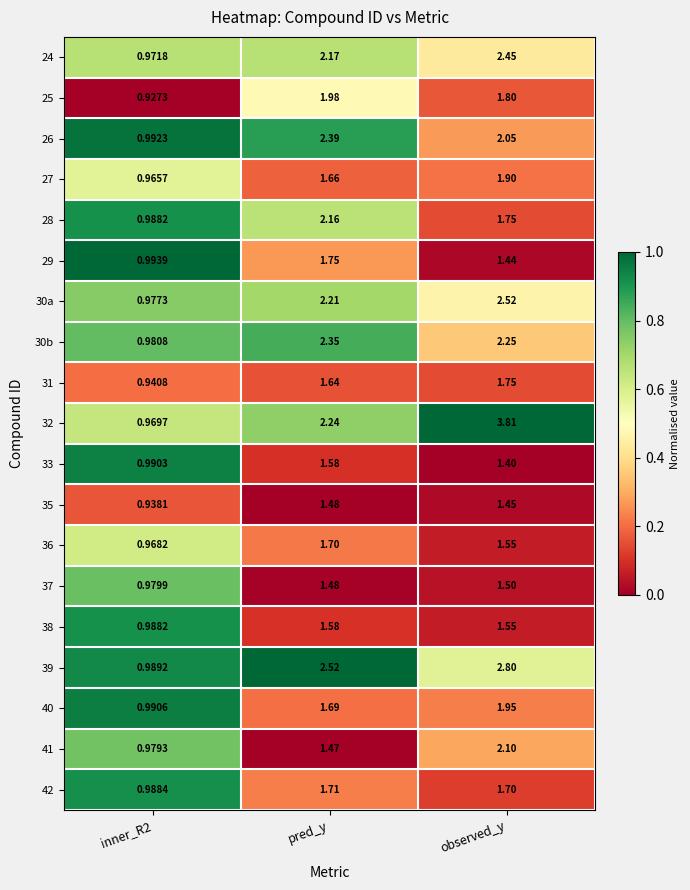

At which label does 25 first exceed 1?

pred_y